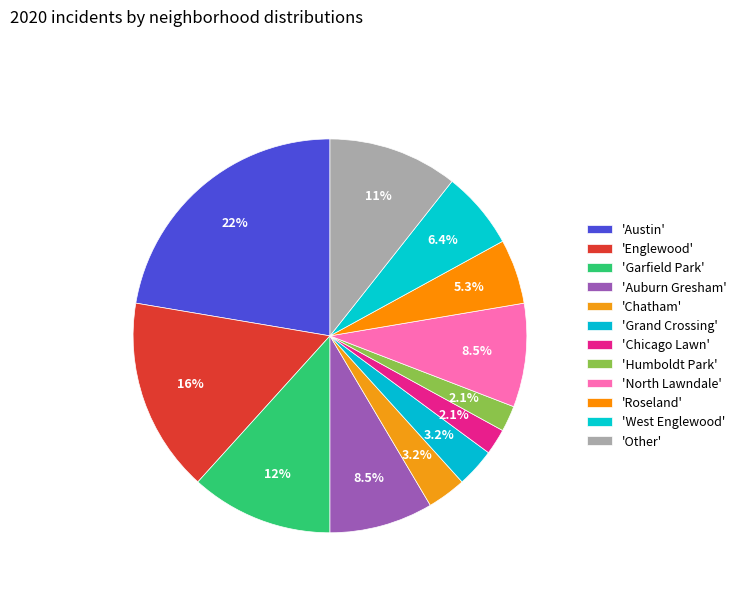

How many slices are in this pie chart?

12